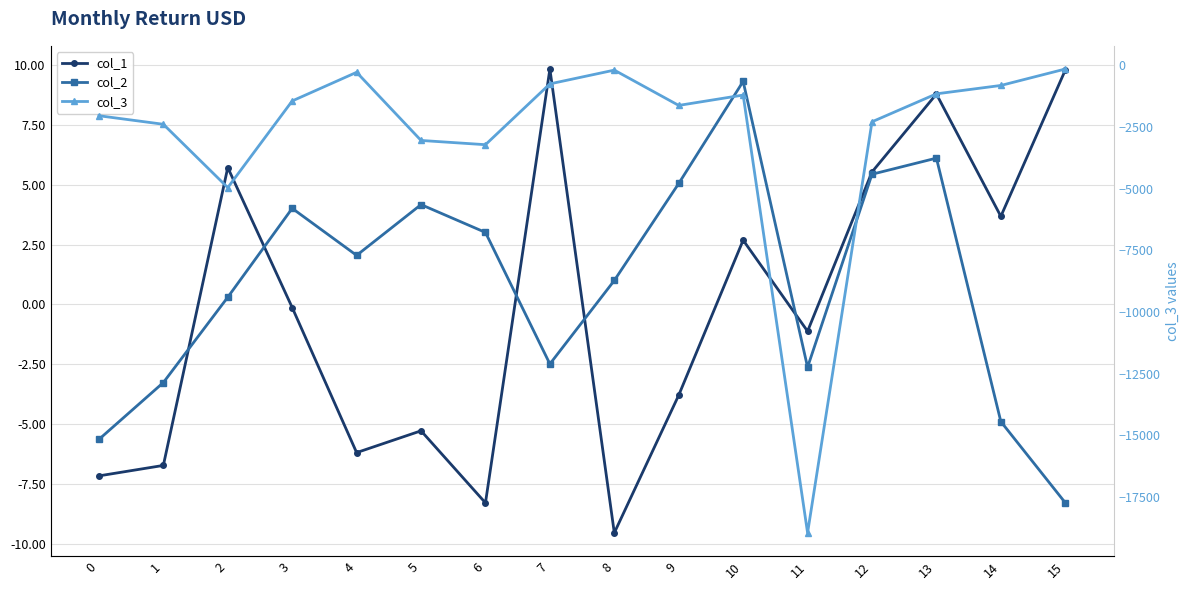

True or false: col_2 and col_1 cross at least once.

True